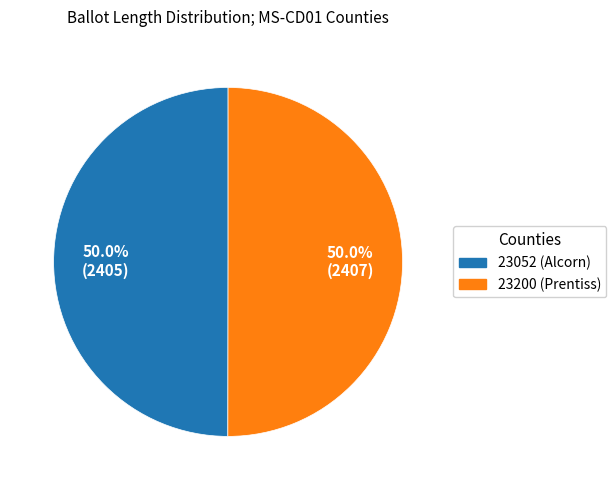

The 23052 slice represents 50% of the pie. True or false?

True